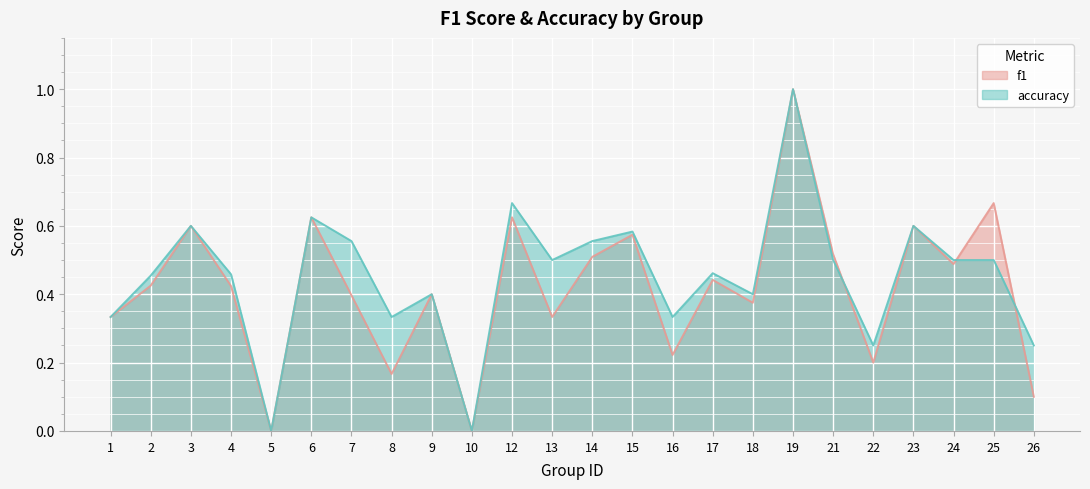

Reading left to right, list all the values displayed in this chart.

f1: 0.3	0.4	0.6	0.4	0.0	0.6	0.4	0.2	0.4	0.0	0.6	0.3	0.5	0.6	0.2	0.4	0.4	1.0	0.5	0.2	0.6	0.5	0.7	0.1
accuracy: 0.3	0.5	0.6	0.5	0.0	0.6	0.6	0.3	0.4	0.0	0.7	0.5	0.6	0.6	0.3	0.5	0.4	1.0	0.5	0.2	0.6	0.5	0.5	0.2